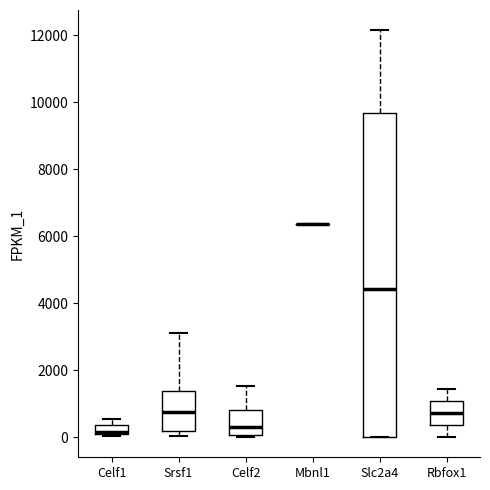

Where is the lower edge of the box for Rbfox1 on the y-axis? The values are not printed on the chart, so give them approximately, as read against the axis.

400